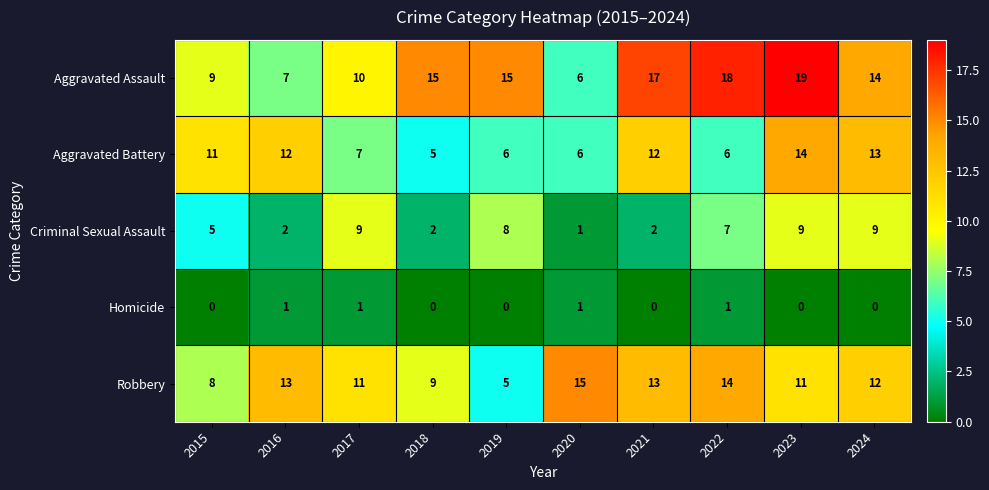

What is the average value of the Aggravated Battery series?

9